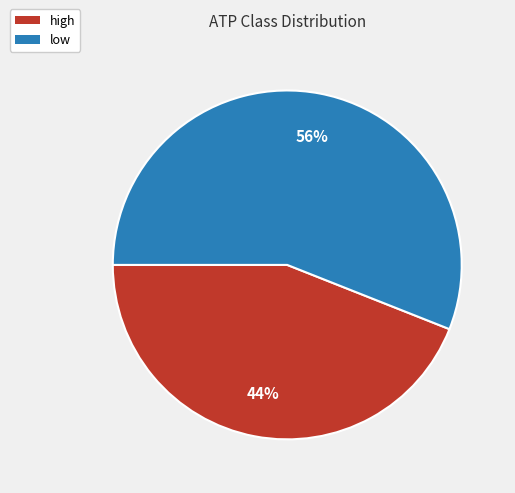

The high slice represents 32% of the pie. True or false?

False